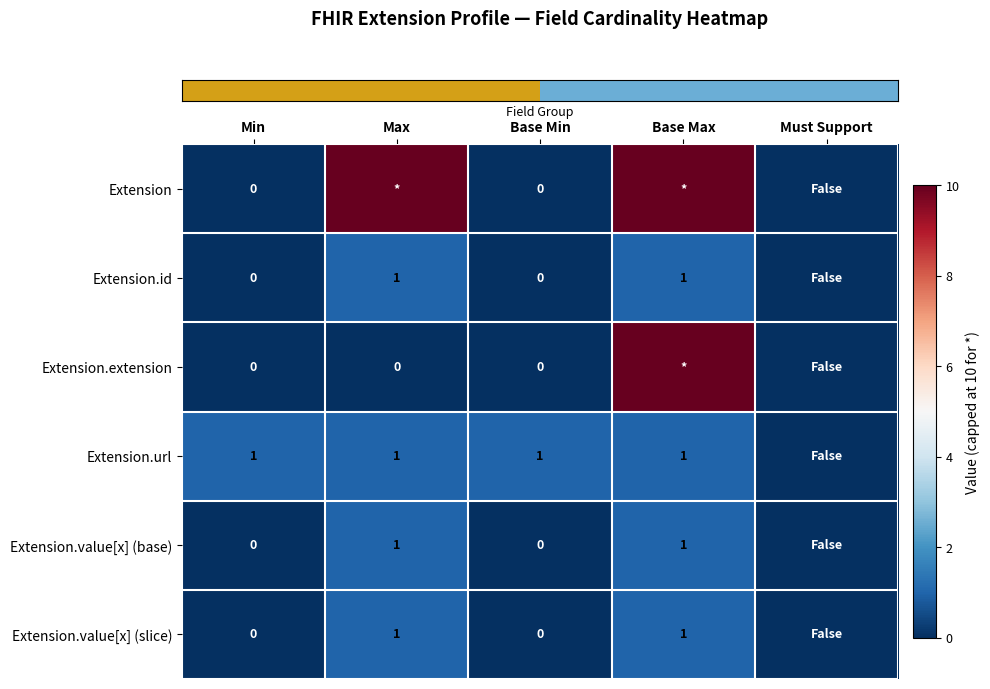

What is the difference between the highest and lowest values at Max?

10